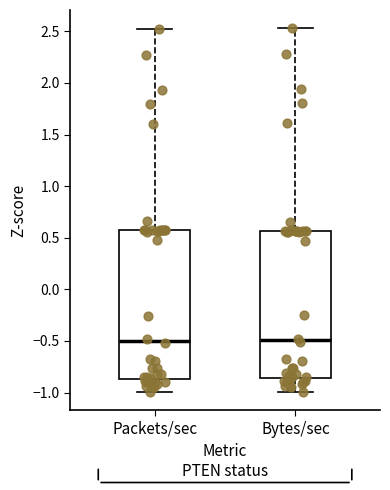

Reading left to right, transcribe this box plot: for each box, give where its median line is, the range the box spans, and where its two whiskers end, as read against the y-axis. The values are not printed on the chart, so give them approximately, as read against the axis.

Packets/sec: median -0.50, box -0.85 to 0.55, whiskers -1.00 to 2.50
Bytes/sec: median -0.50, box -0.85 to 0.55, whiskers -1.00 to 2.55